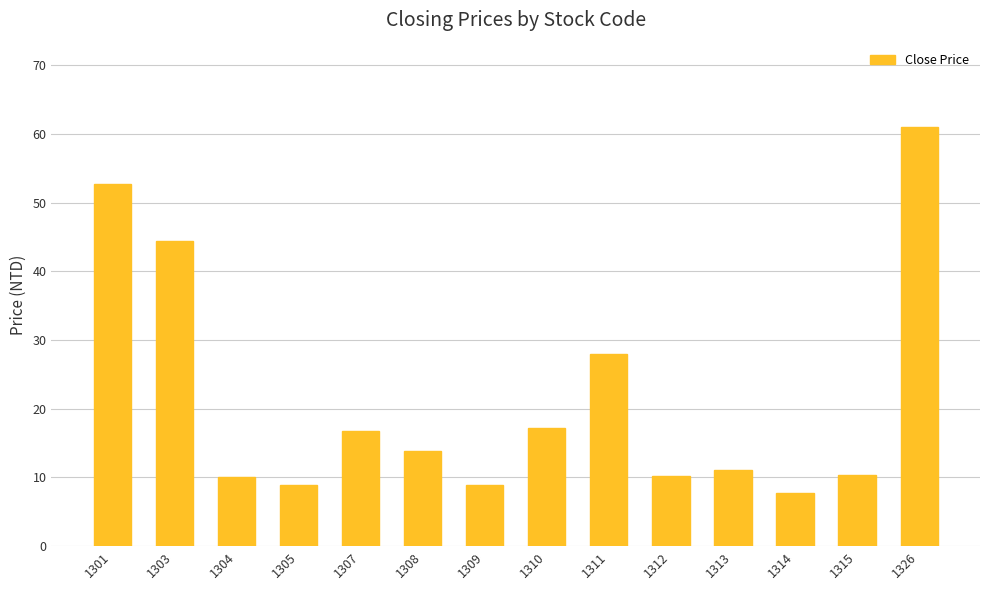

How many values exceed 13?

7